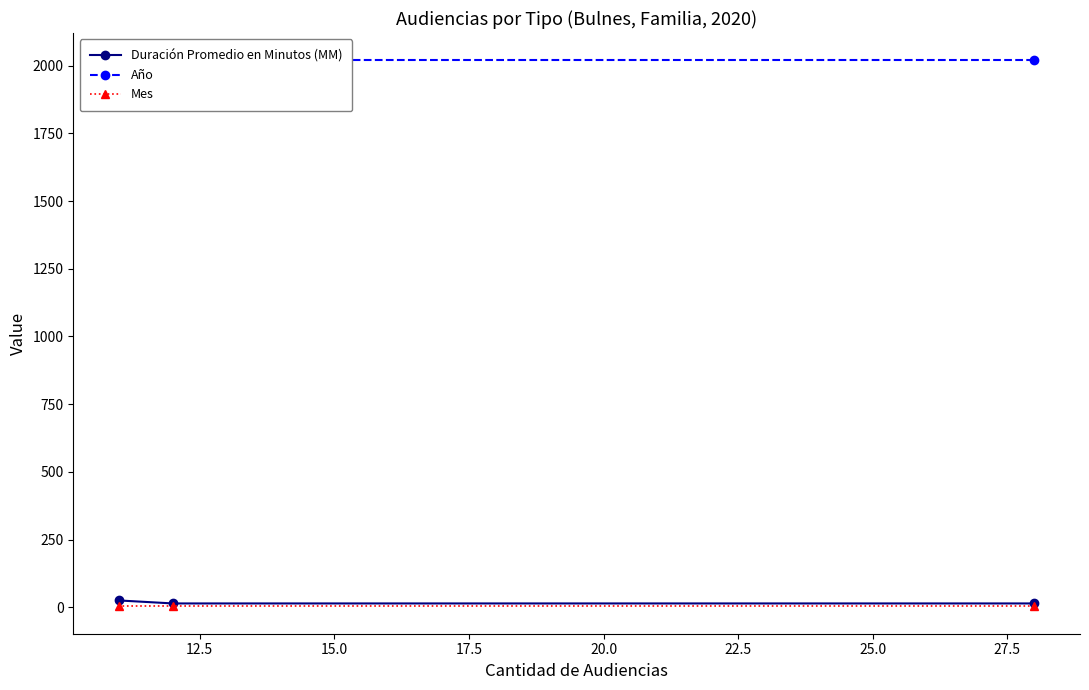

The value of Mes at 12.5 is 4. True or false?

False